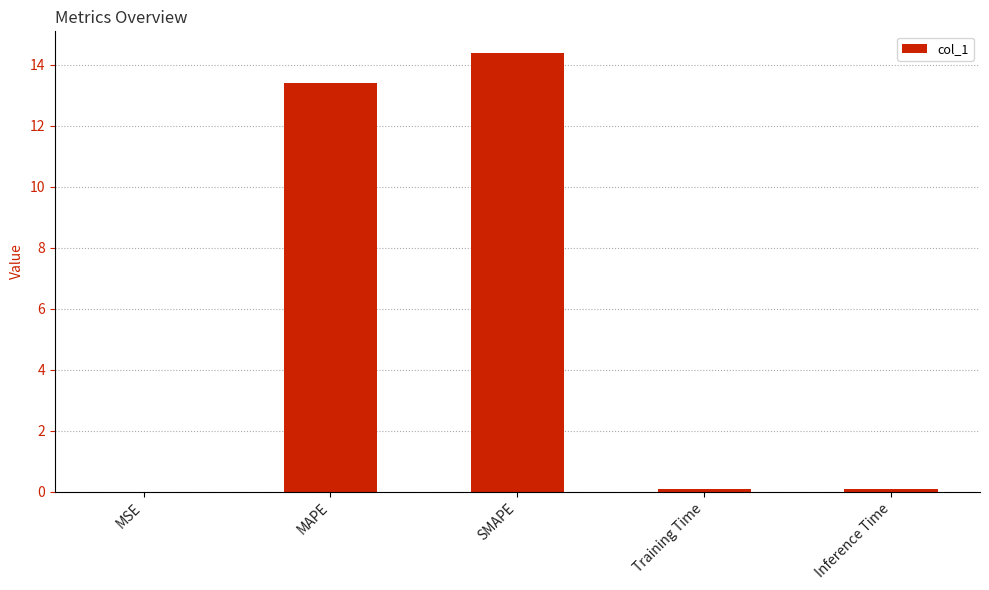

The chart shows a value of 14.4 at SMAPE. True or false?

True